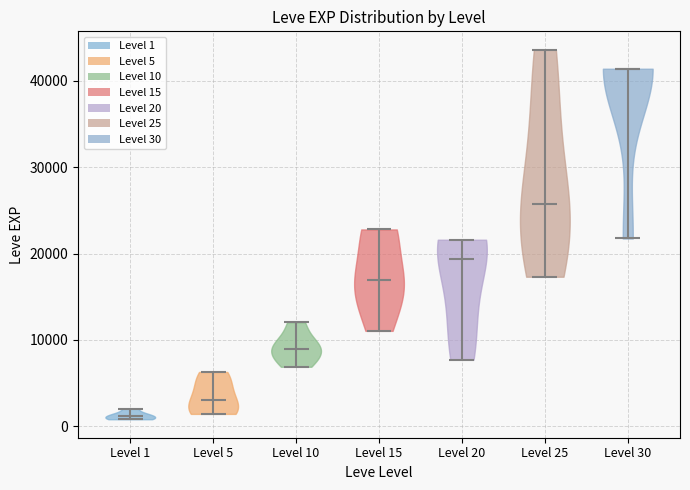

Which violin has the highest median line?

Level 30